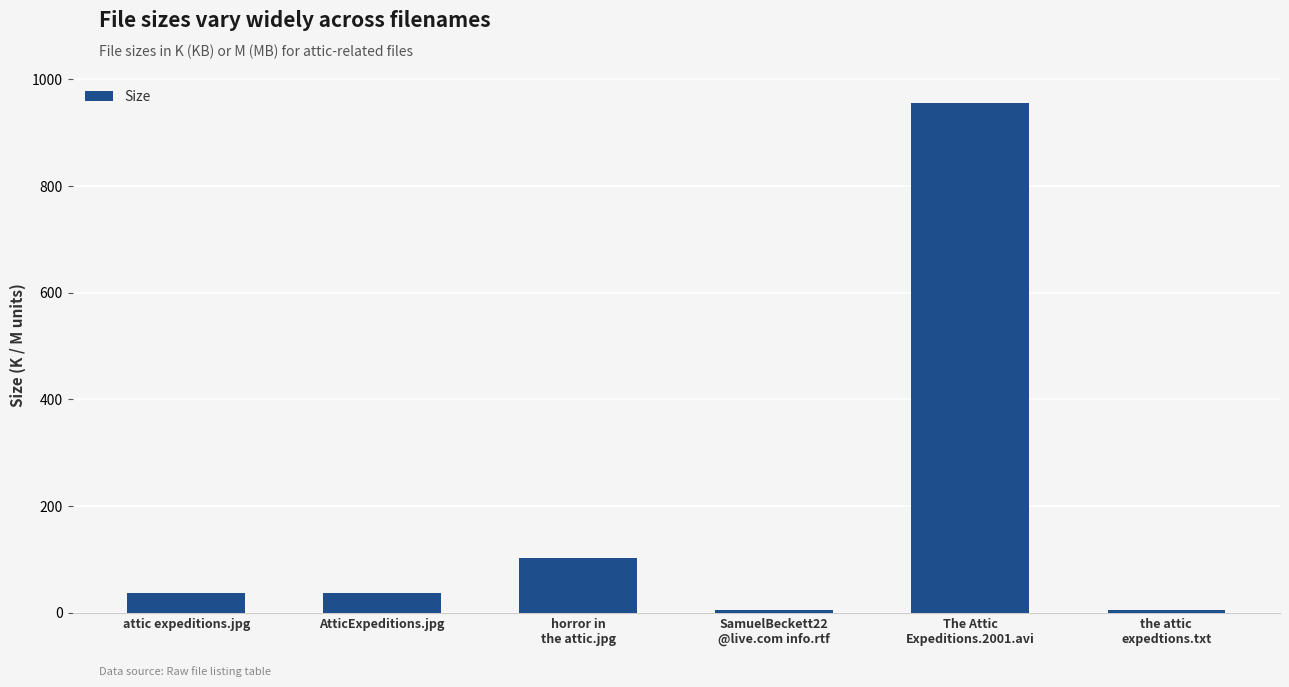

The value at AtticExpeditions.jpg is 36.7. True or false?

True